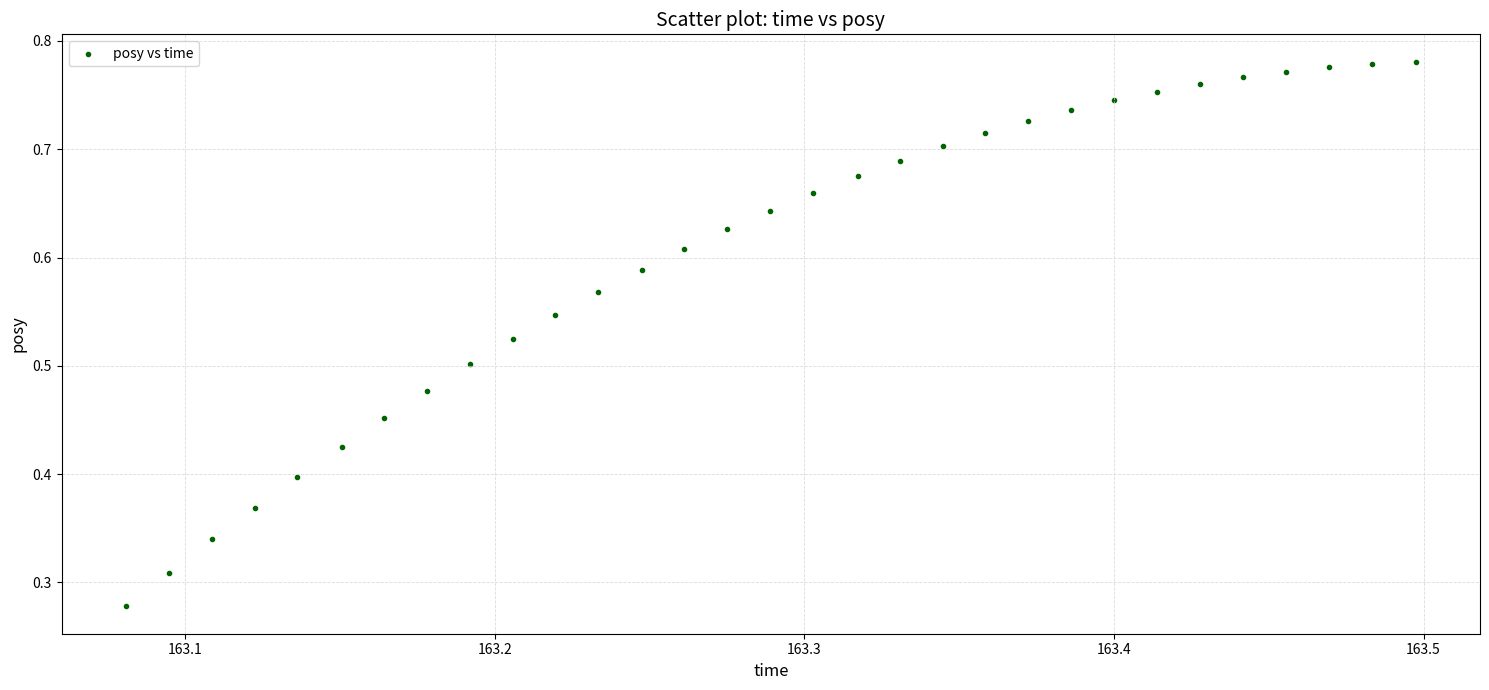

How many points are shown in the scatter plot?

31